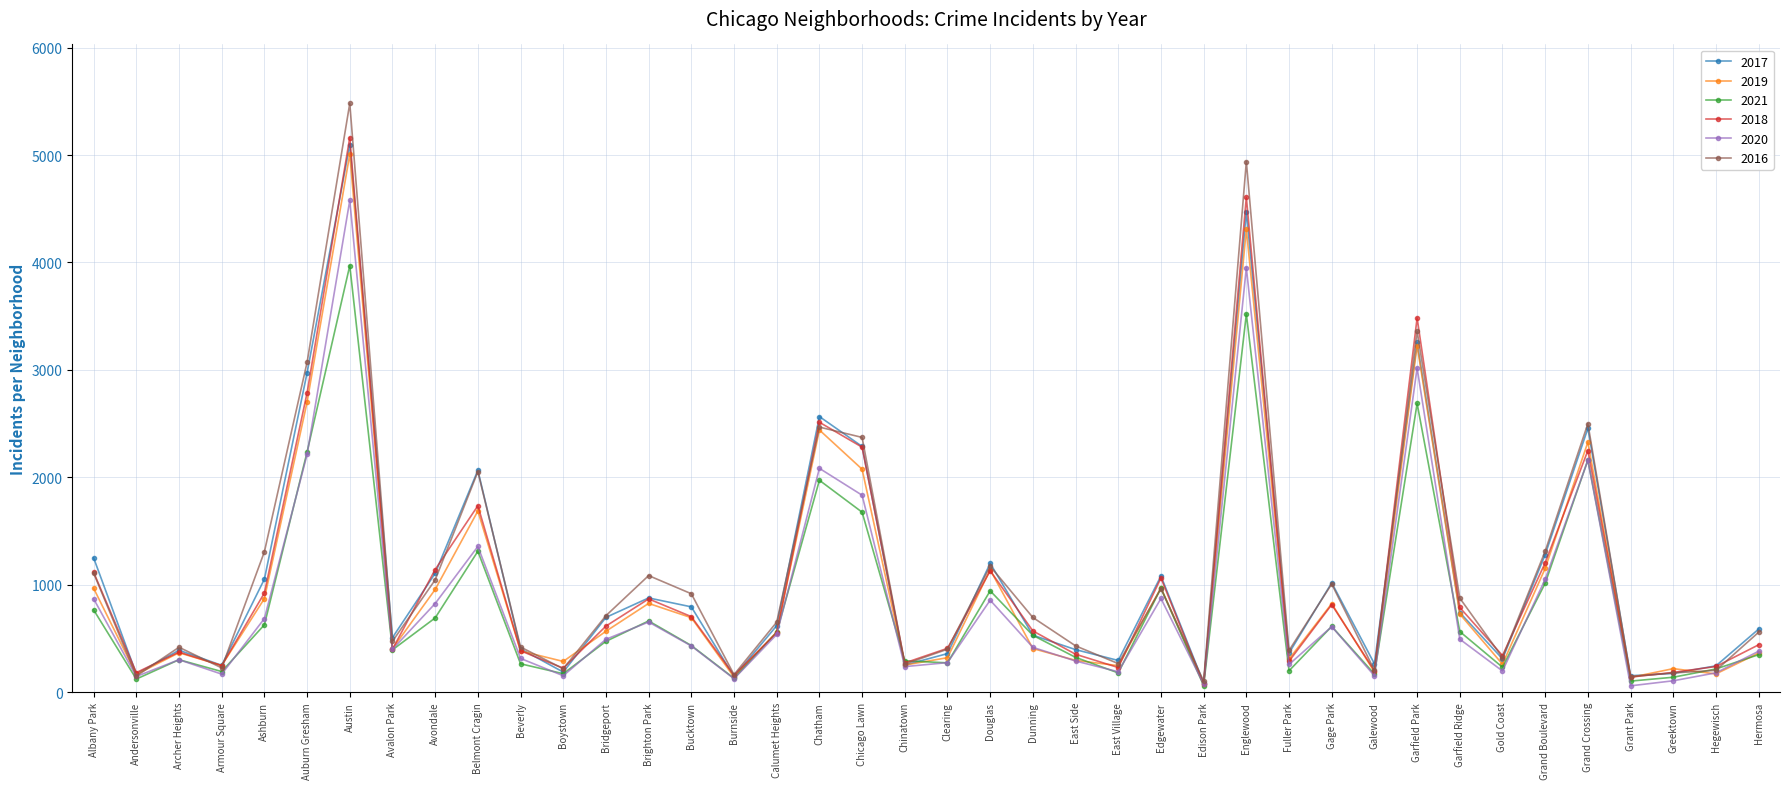

Is the value of 2021 at Englewood greater than the value of 2020 at East Village?

Yes